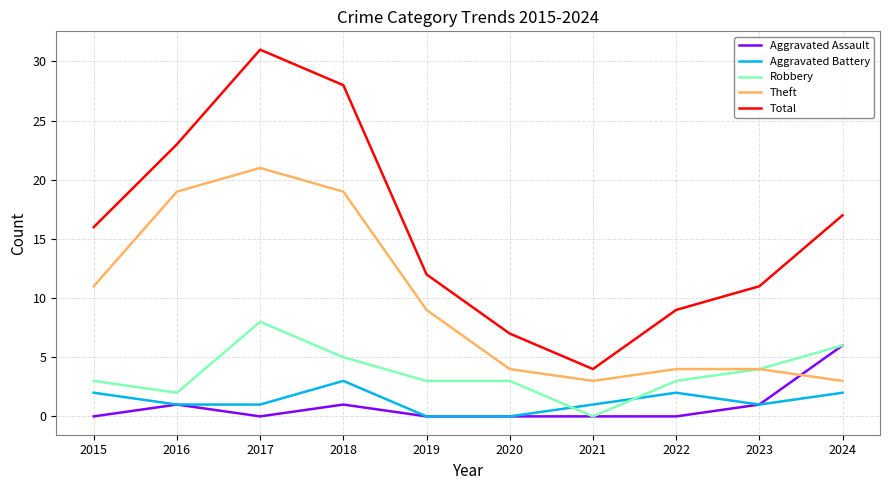

Which series has the largest total across all categories?

Total